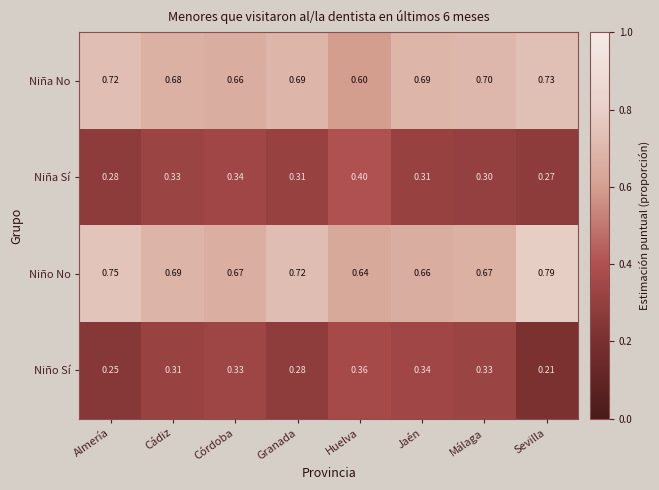

What is the total value across all series at Huelva?

2.0